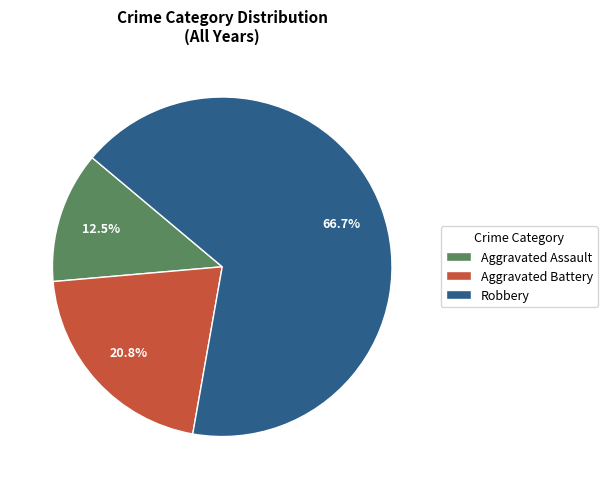

Does Aggravated Assault account for over 50% of the chart?

No